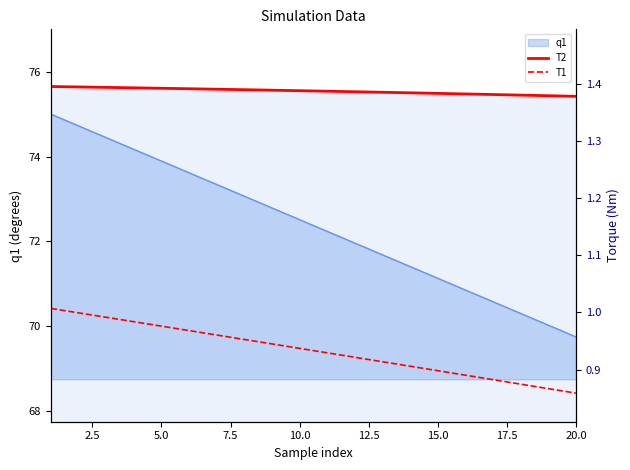

How many lines are shown in the chart?

2